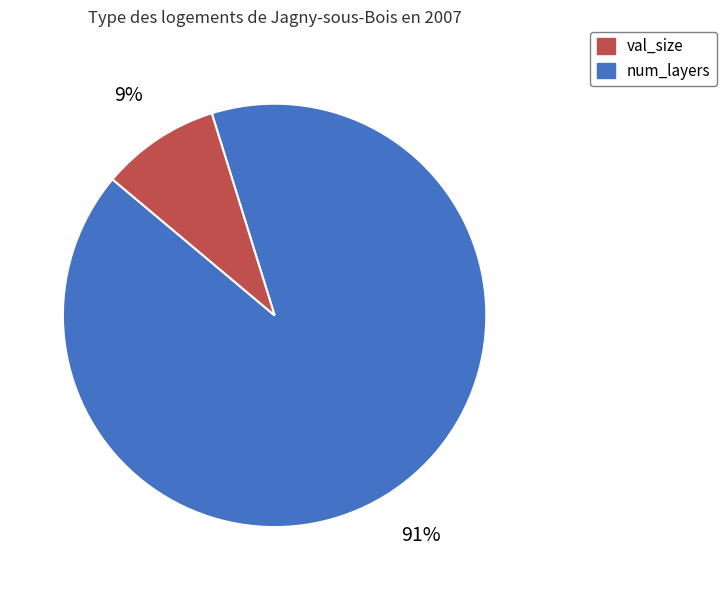

To the nearest percent, what is the difference between the largest and smallest slice percentages?

82%